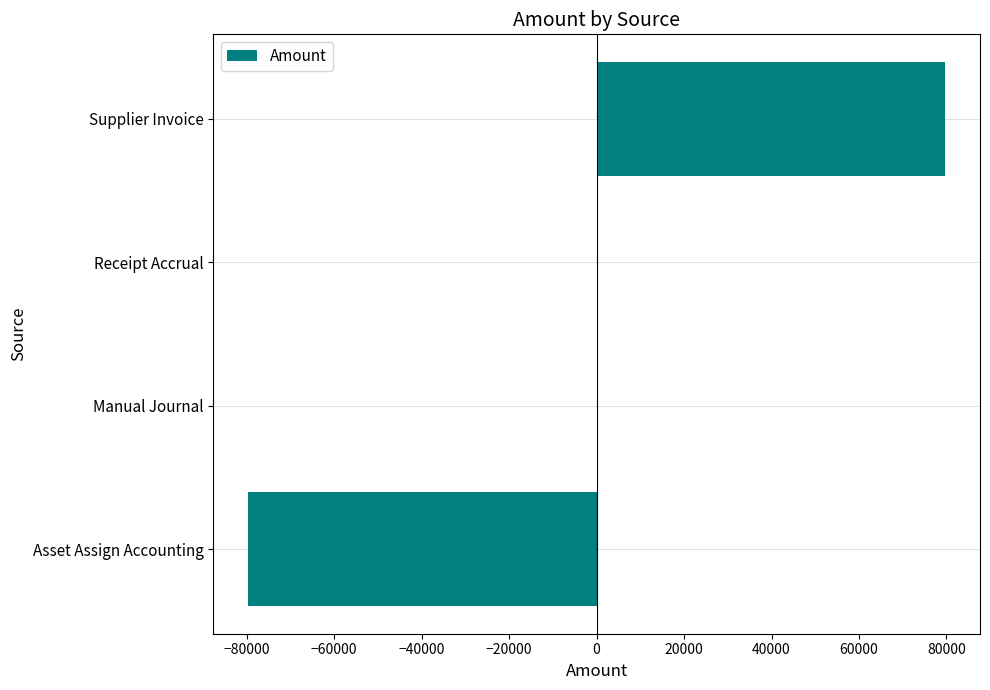

What is the sum of all values?

250.4